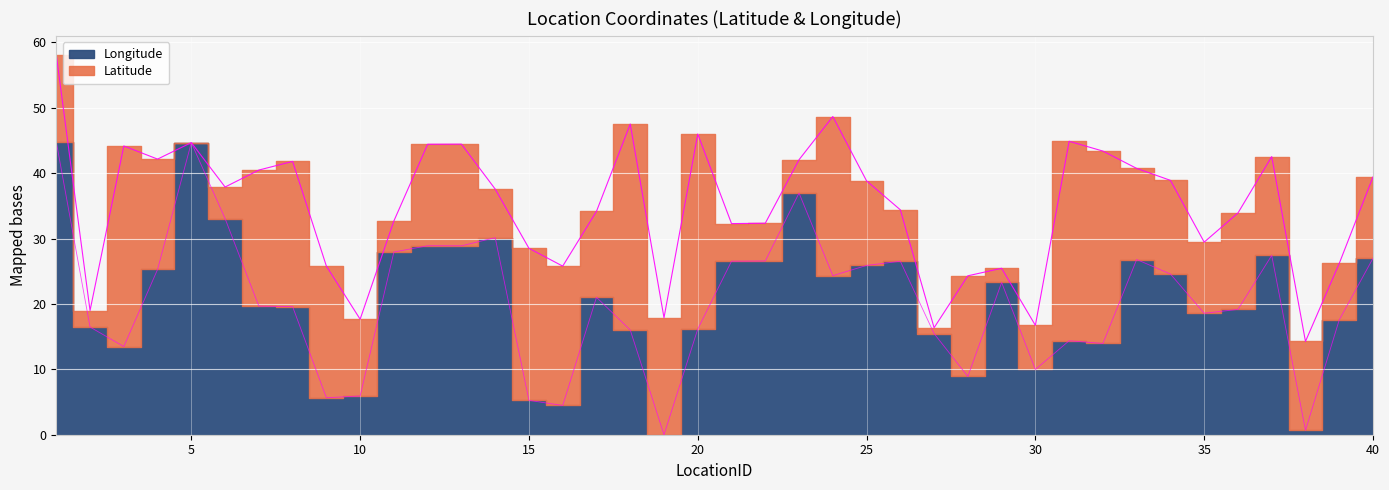

What is the approximate value at 39?

17.6